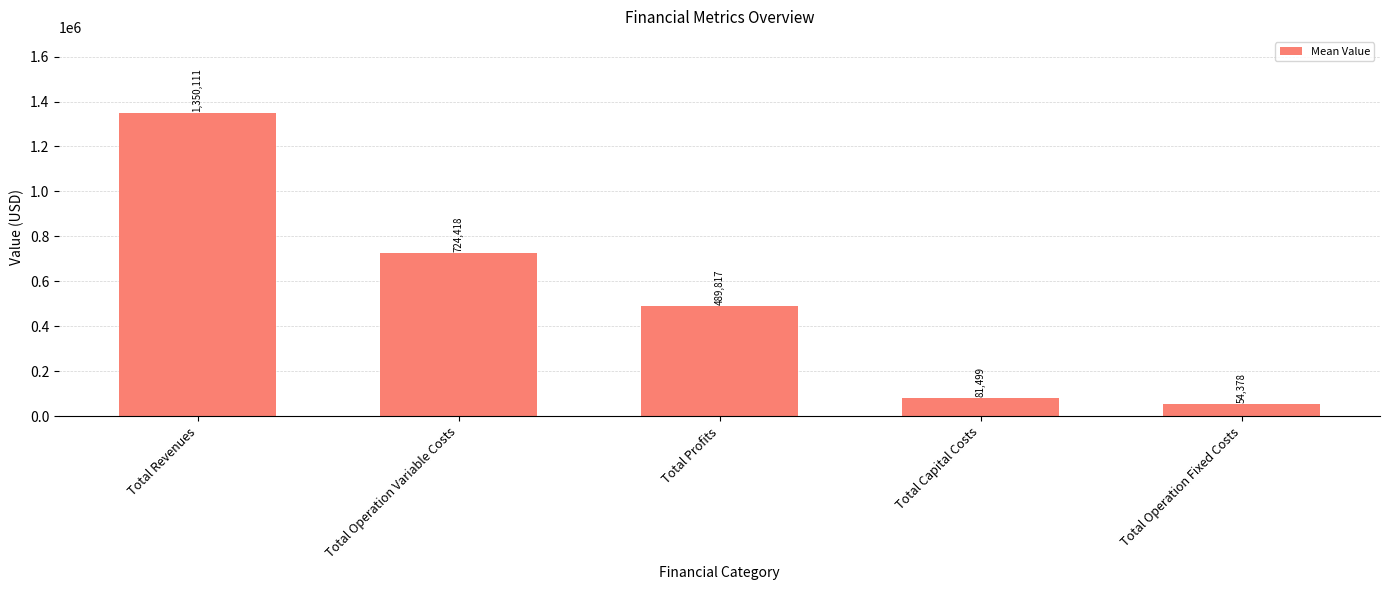

How many data points are less than 489816?

2